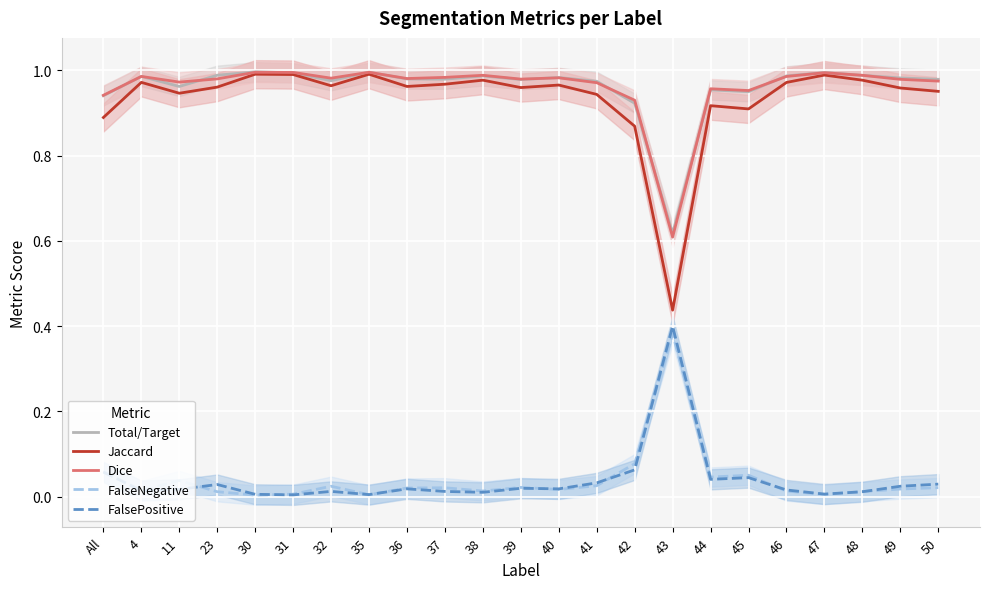

At which label is FalseNegative closest to 0?

30